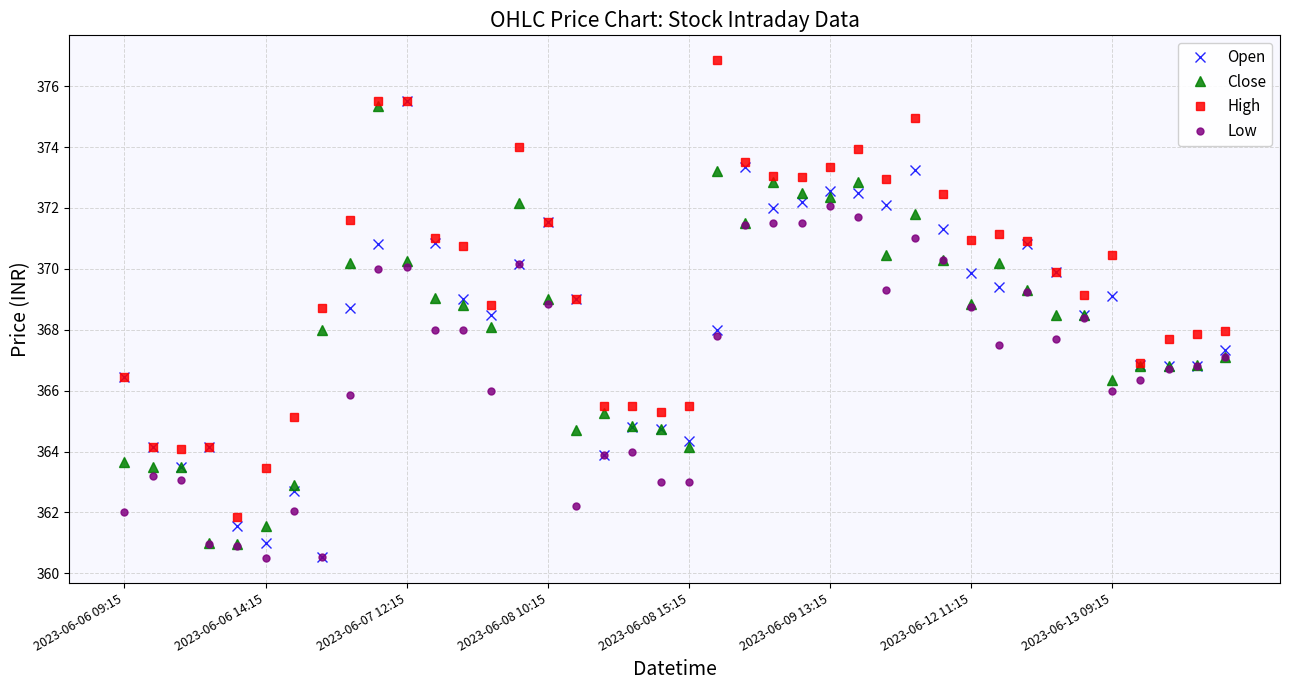

What is the greatest value displayed?

376.9